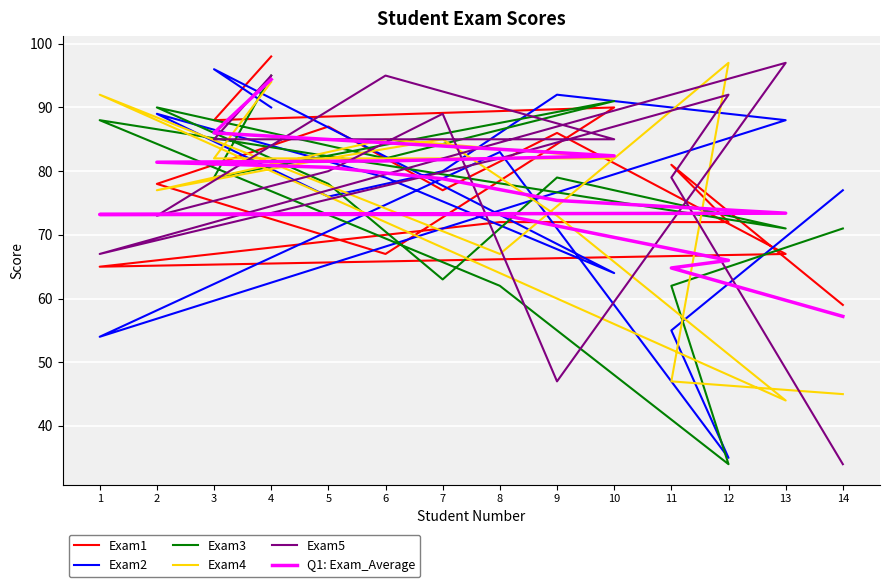

Count the number of categories in the chart.

14